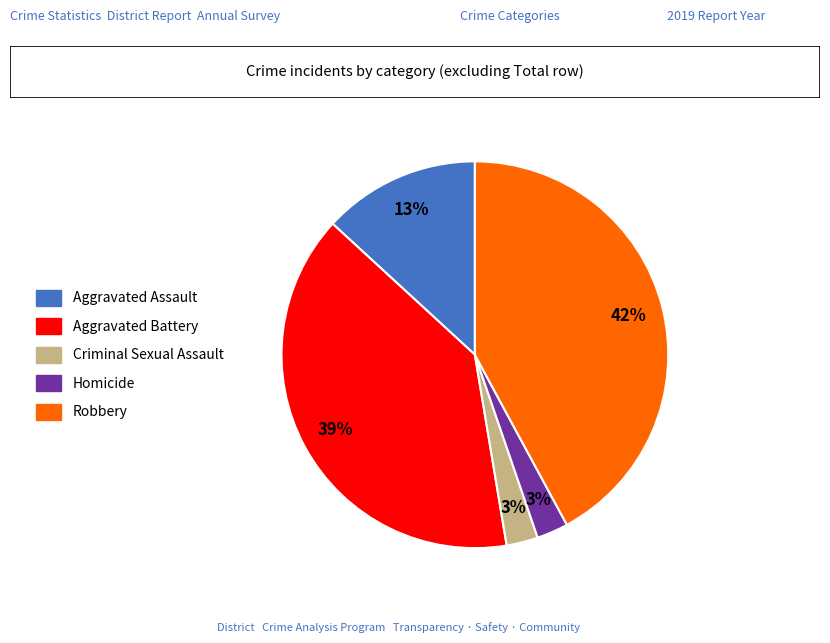

Combined, do Aggravated Assault and Robbery account for over 50%?

Yes